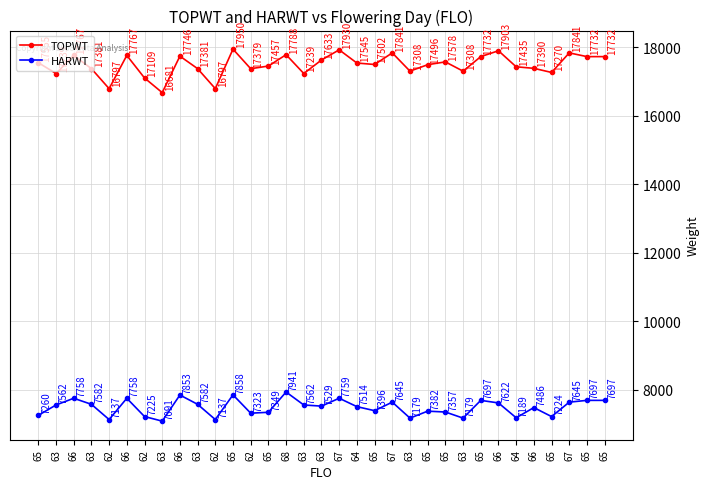

True or false: HARWT and TOPWT intersect in this chart.

False